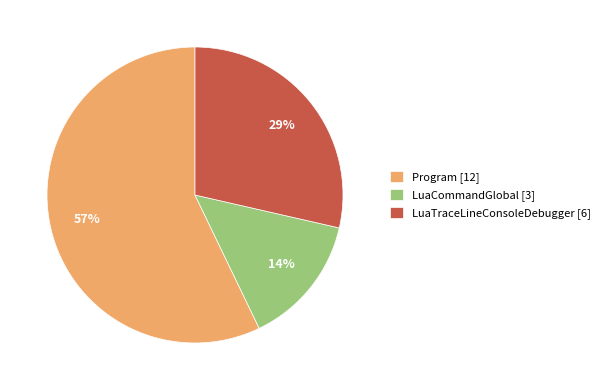

Which has a higher value, LuaTraceLineConsoleDebugger [6] or LuaCommandGlobal [3]?

LuaTraceLineConsoleDebugger [6]